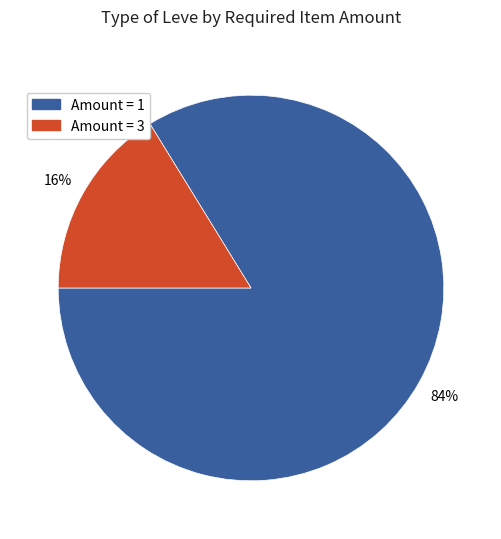

How many segments does this pie chart have?

2